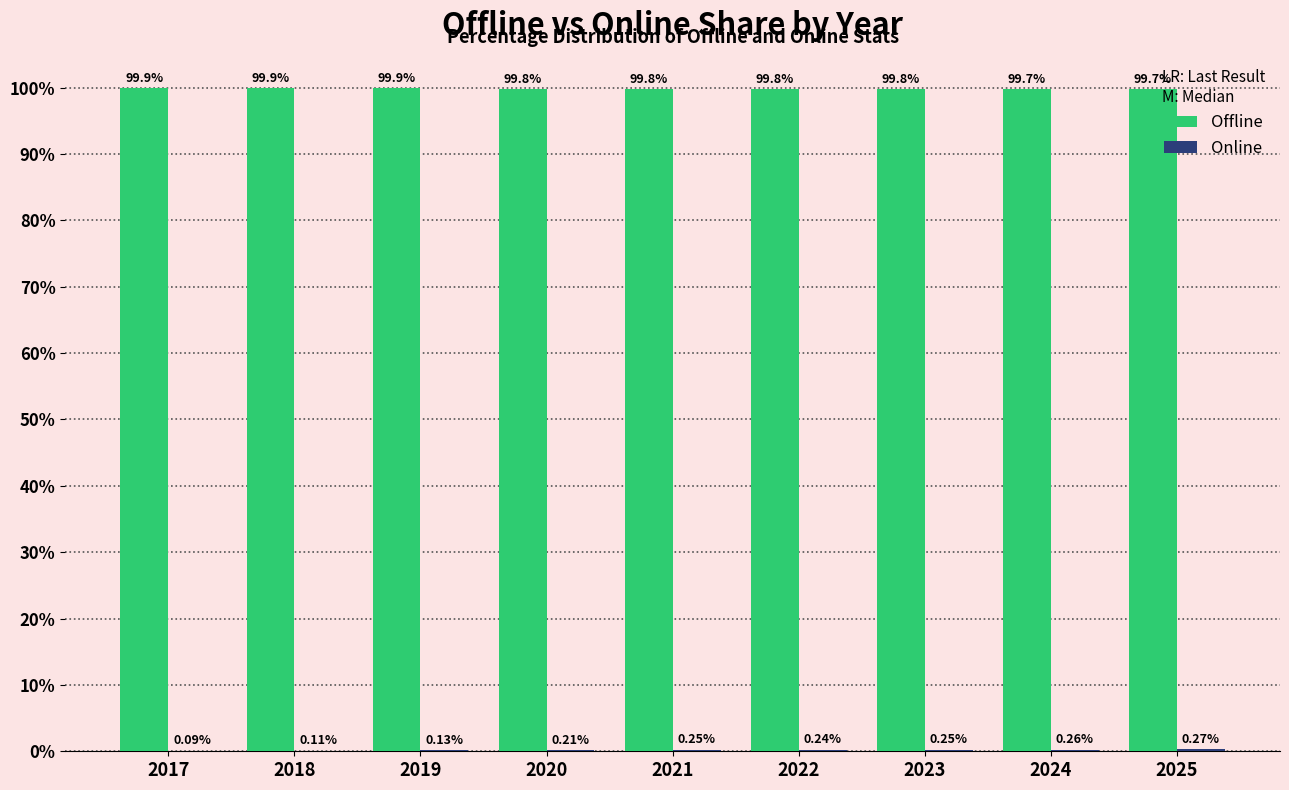

Which series has the largest total across all categories?

Offline